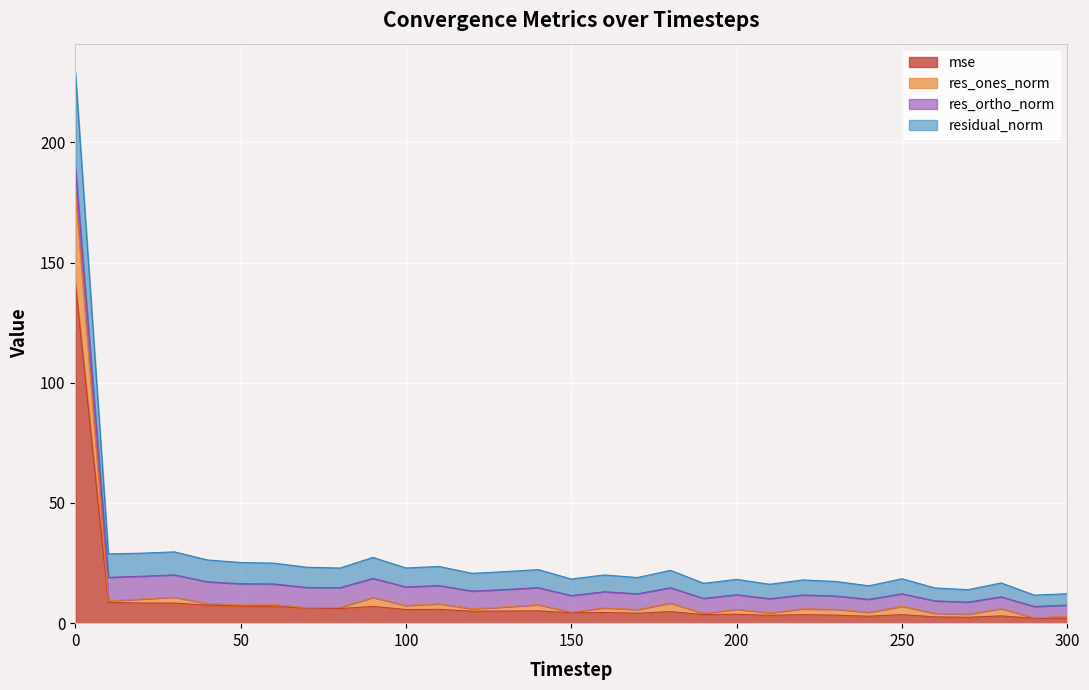

What is the spread (max minus min) of values at 210?

12.9